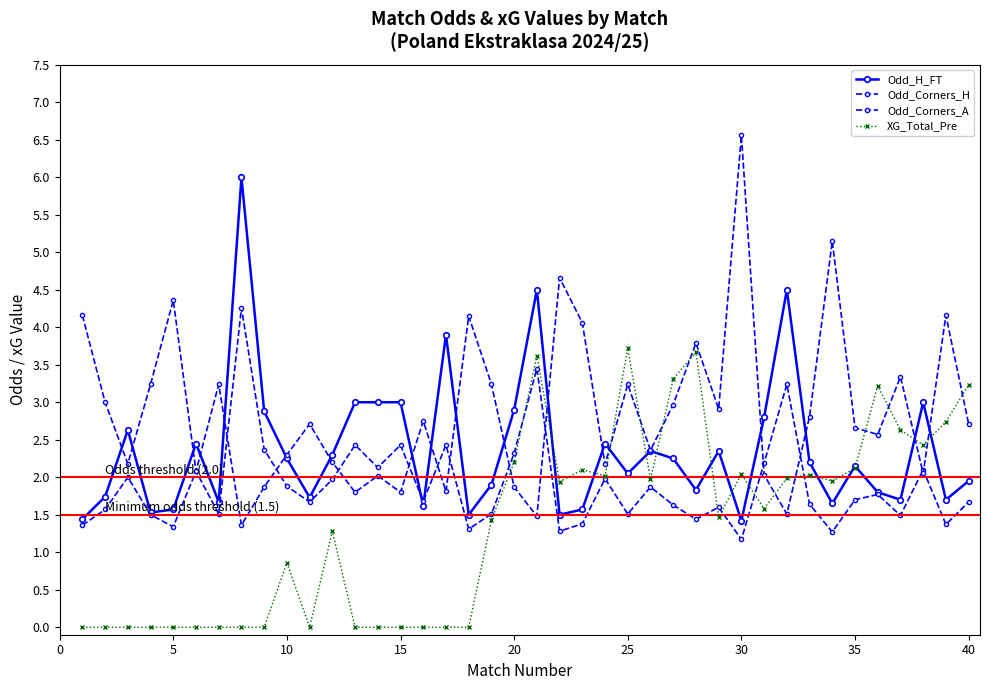

In Odd_Corners_A, how many points are lower than both neighbors (excluding endpoints)?

13